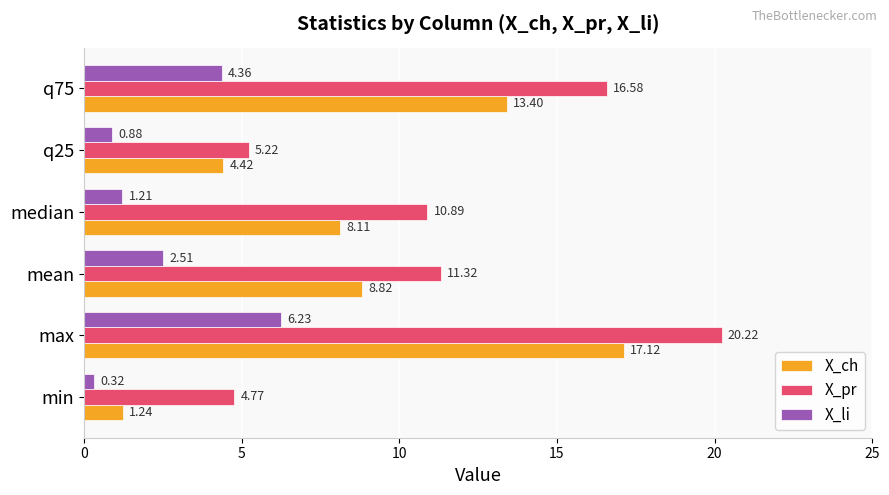

At how many categories does at least one series exceed 17?

1